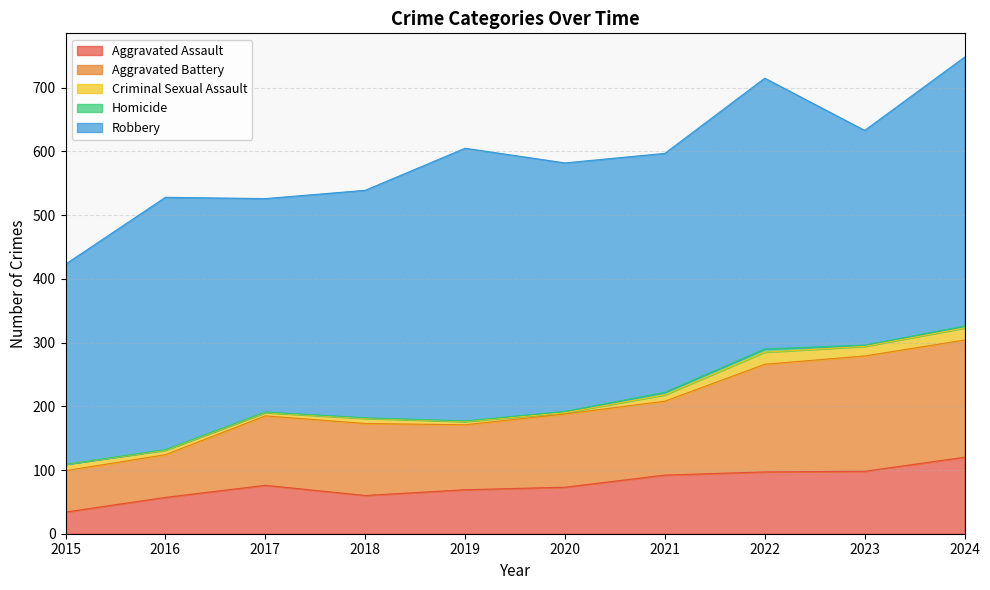

What is the maximum value for Criminal Sexual Assault?

19